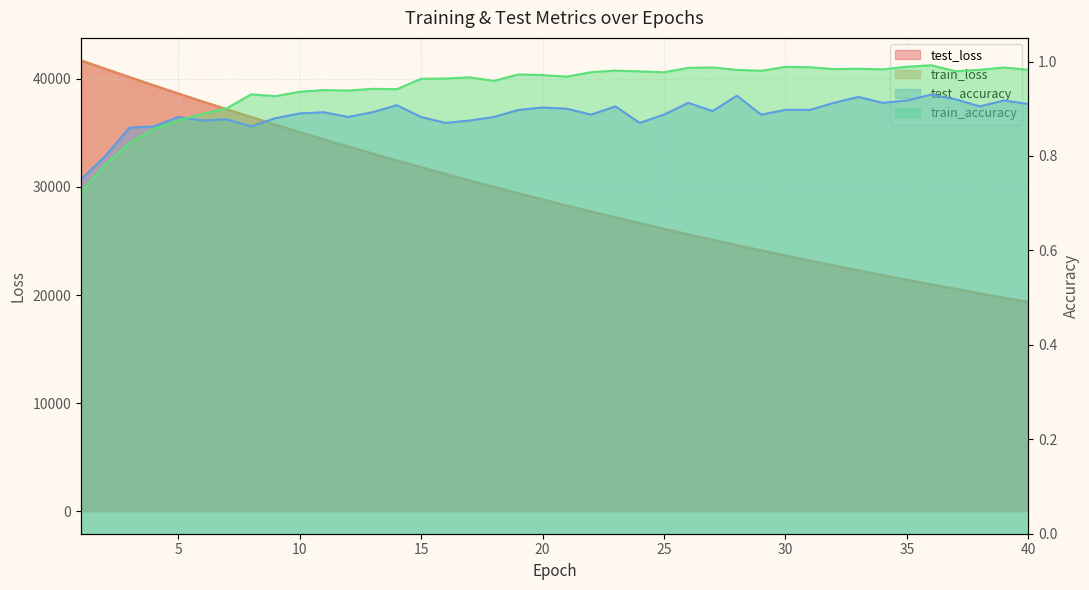

Is it true that train_accuracy equals 0.4 at 32?

False